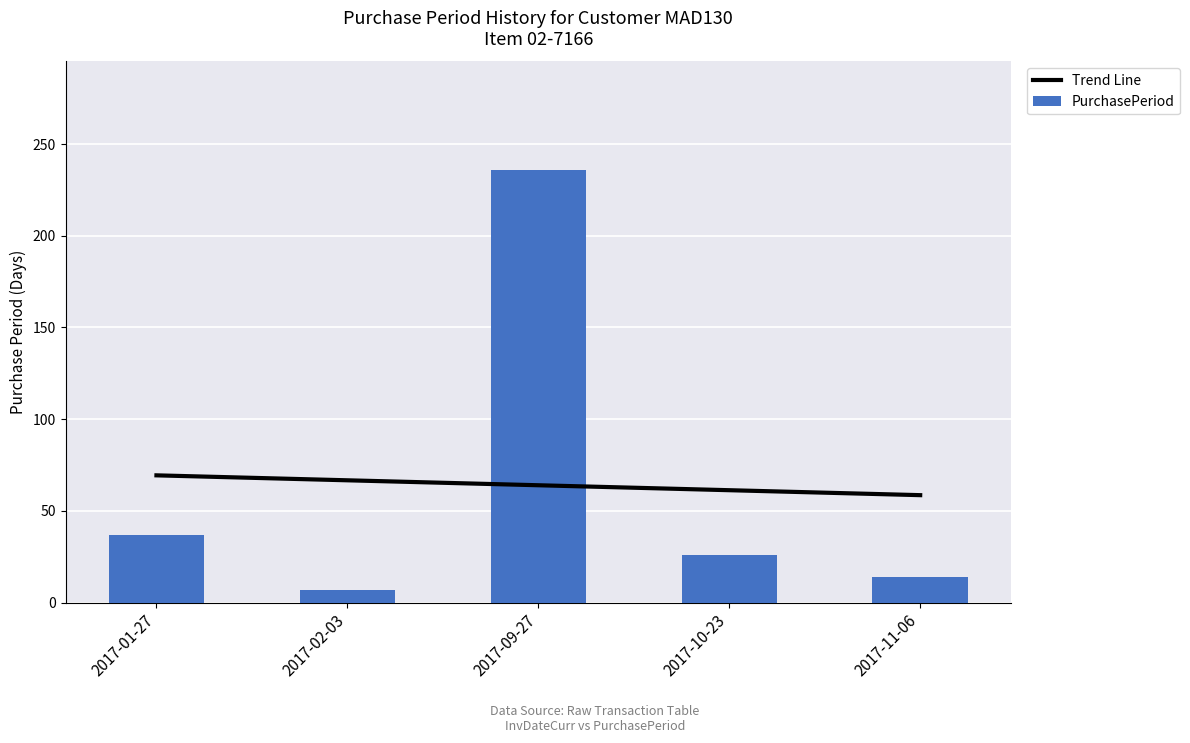

Does the chart contain stacked bars?

No